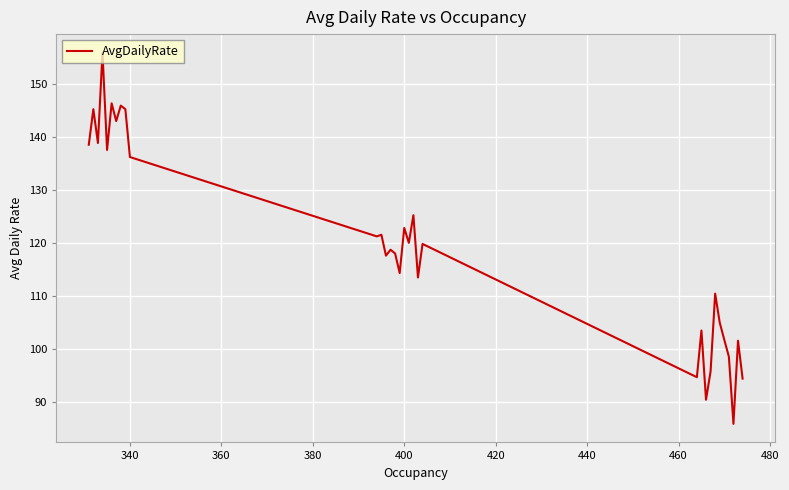

The chart shows a value of 56.1 at 16. True or false?

False